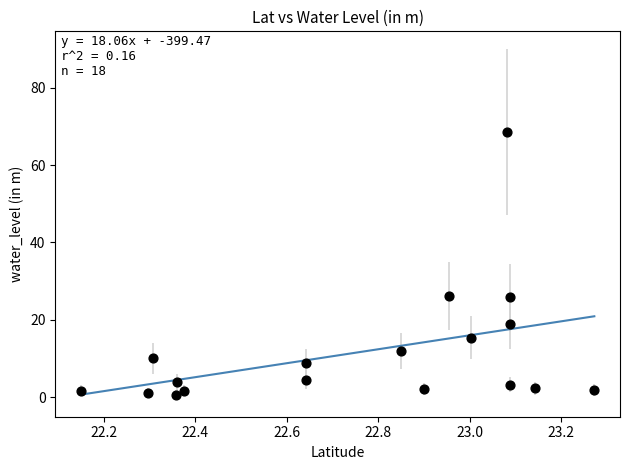

What is the range of X values (max minus min)?

1.1